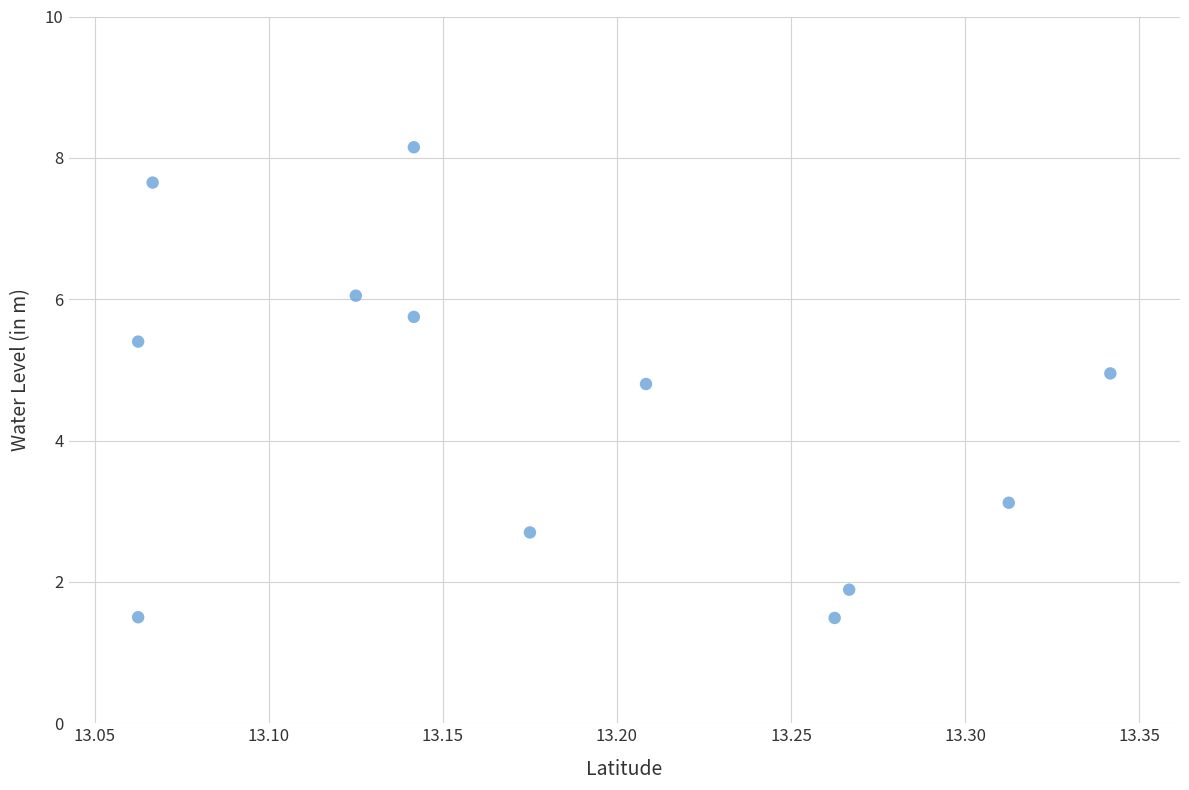

What is the range of Y values (max minus min)?

6.7